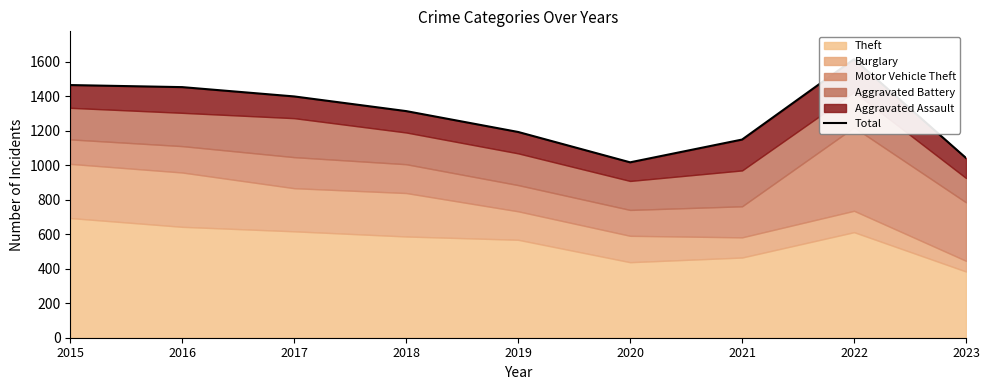

What is the value of the 1st point from the left?

1465